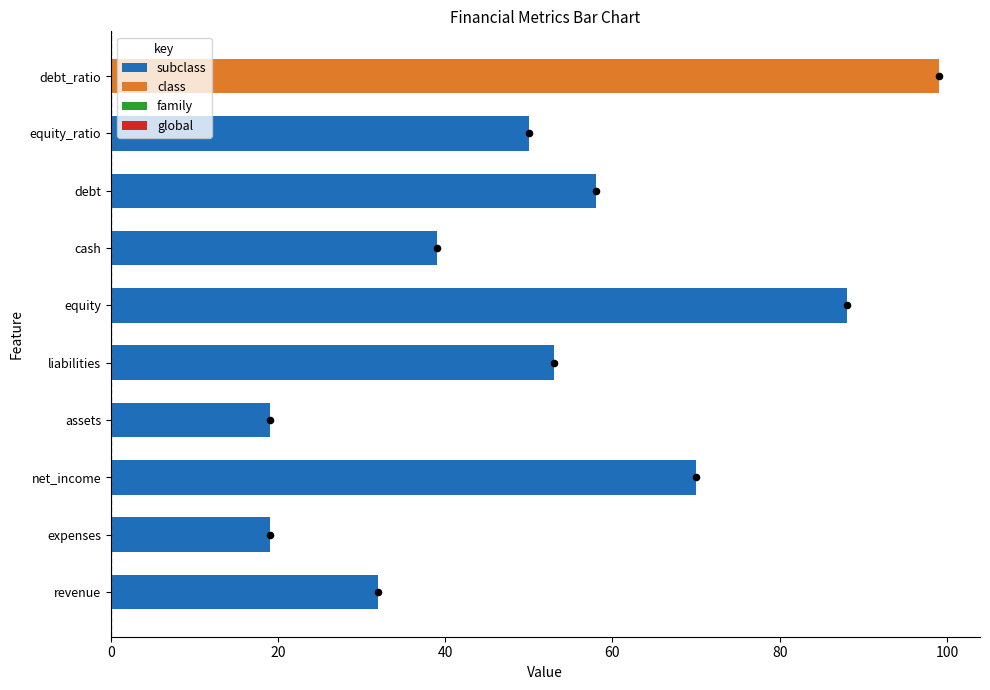

Between revenue and equity, which is larger?

equity